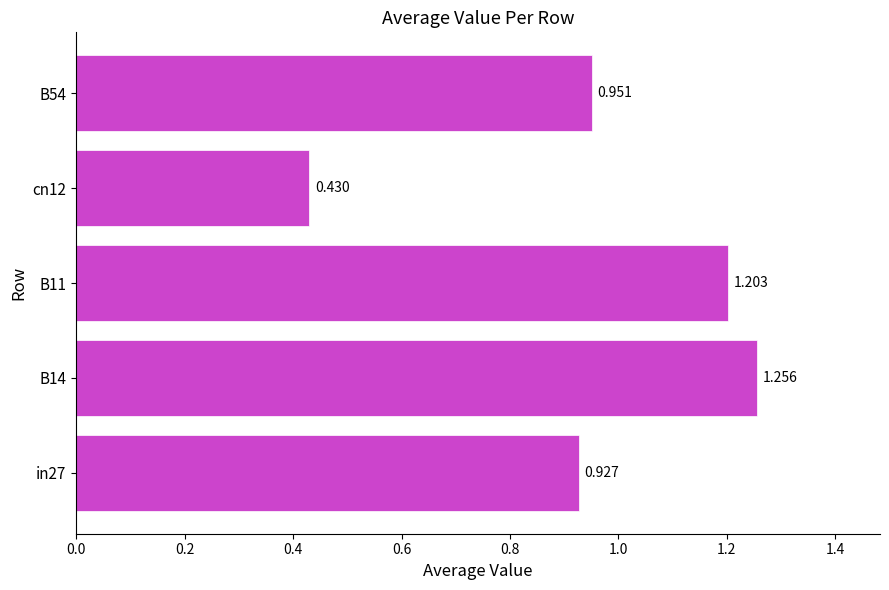

What is the sum of all values?

4.8